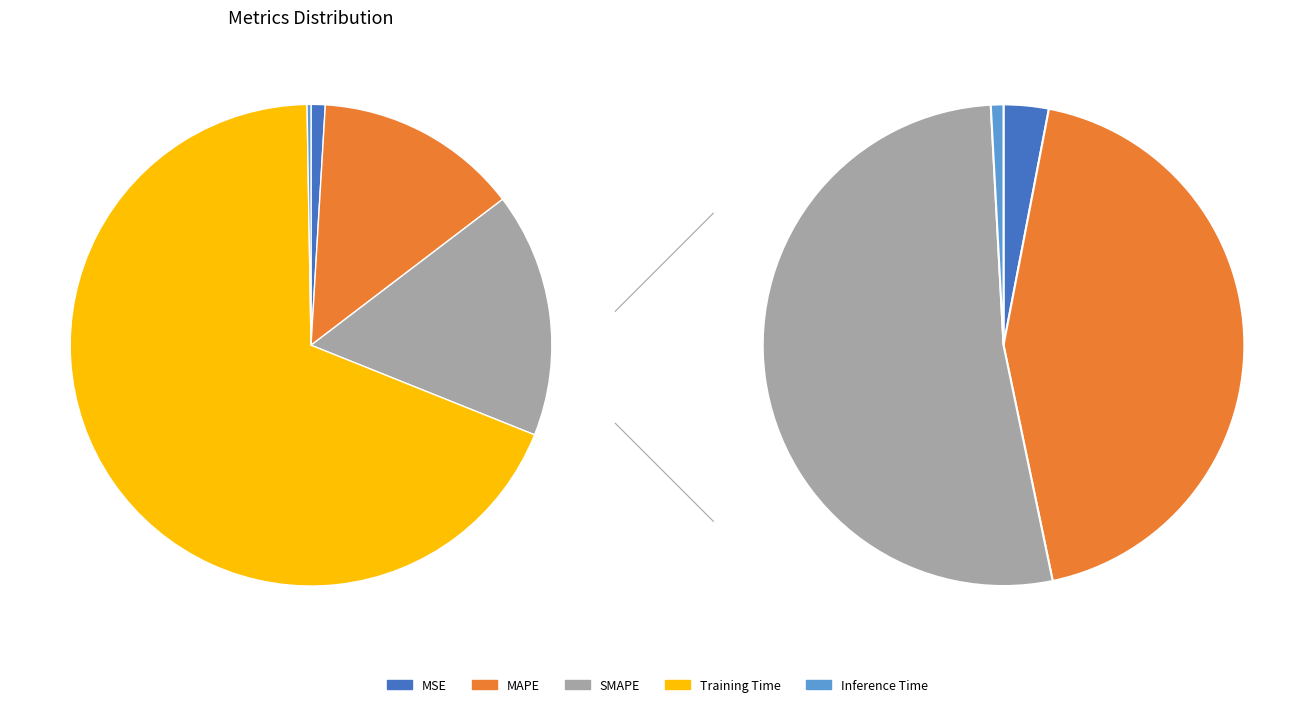

Count the number of slices in the pie.

5